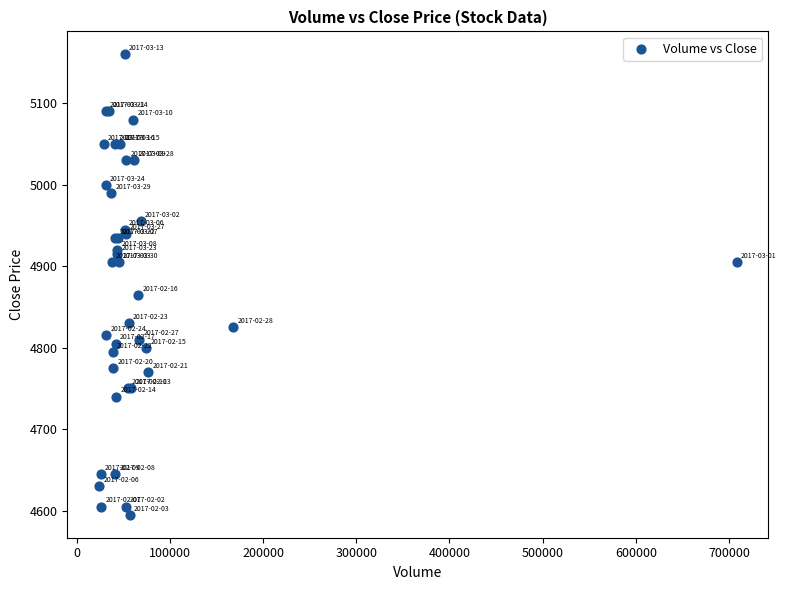

What Y value in the scatter plot is closest to 4877?

4865